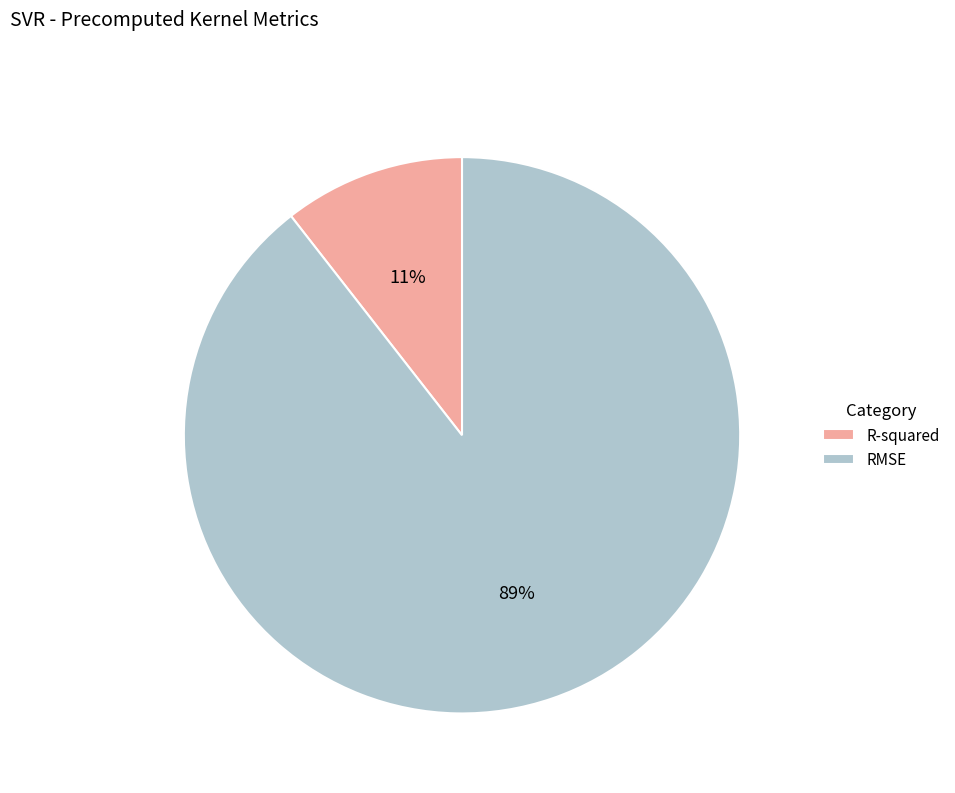

To the nearest percent, what is the combined percentage of R-squared and RMSE?

100%